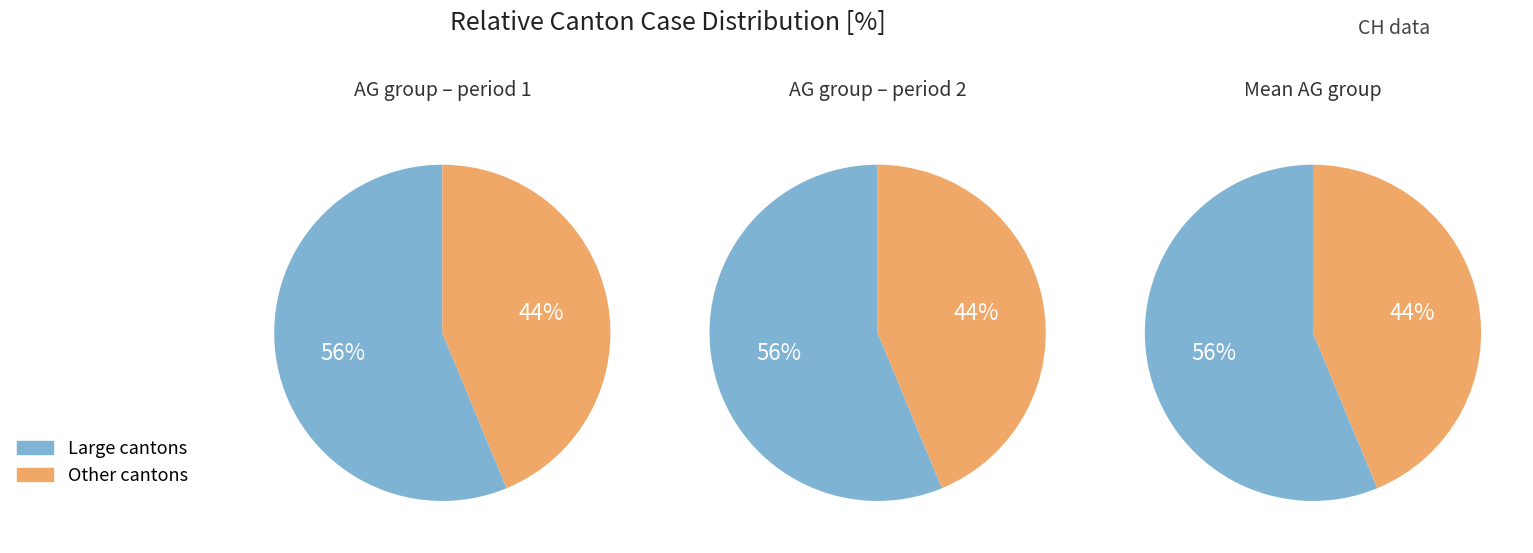

Is it true that 5 is 1% of the pie?

False